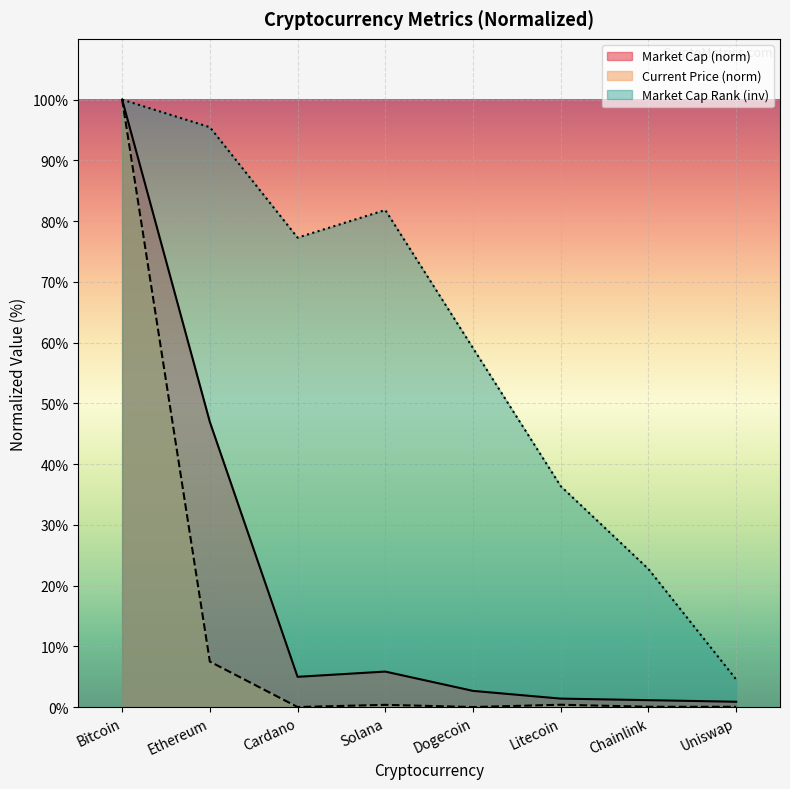

Does the chart display data point markers on the line(s)?

No